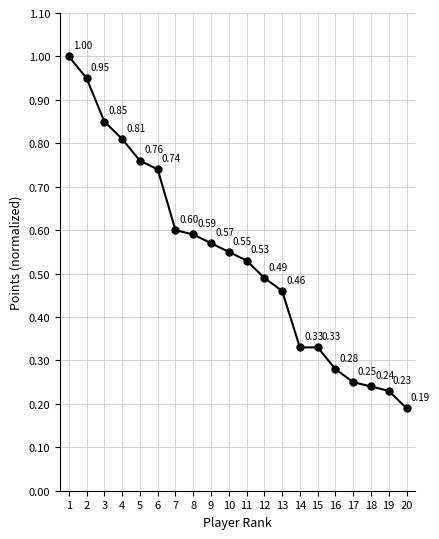

What is the sum of all values?

10.8